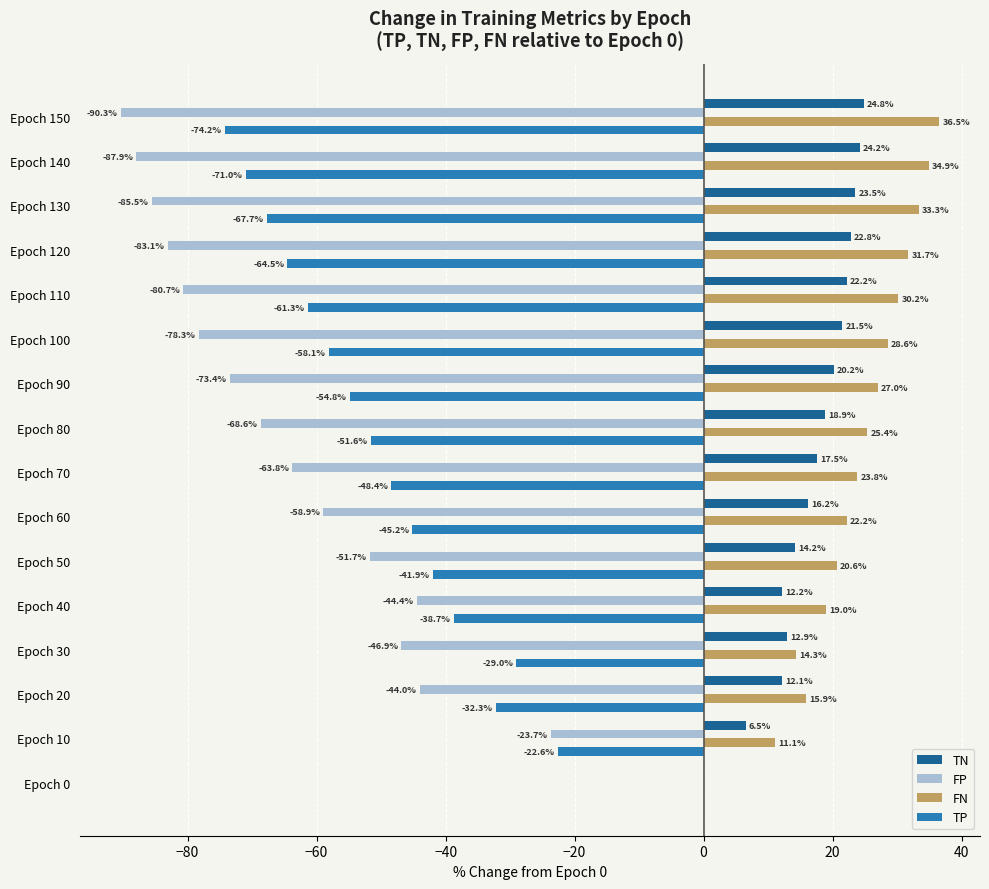

Which series has the largest total across all categories?

FN